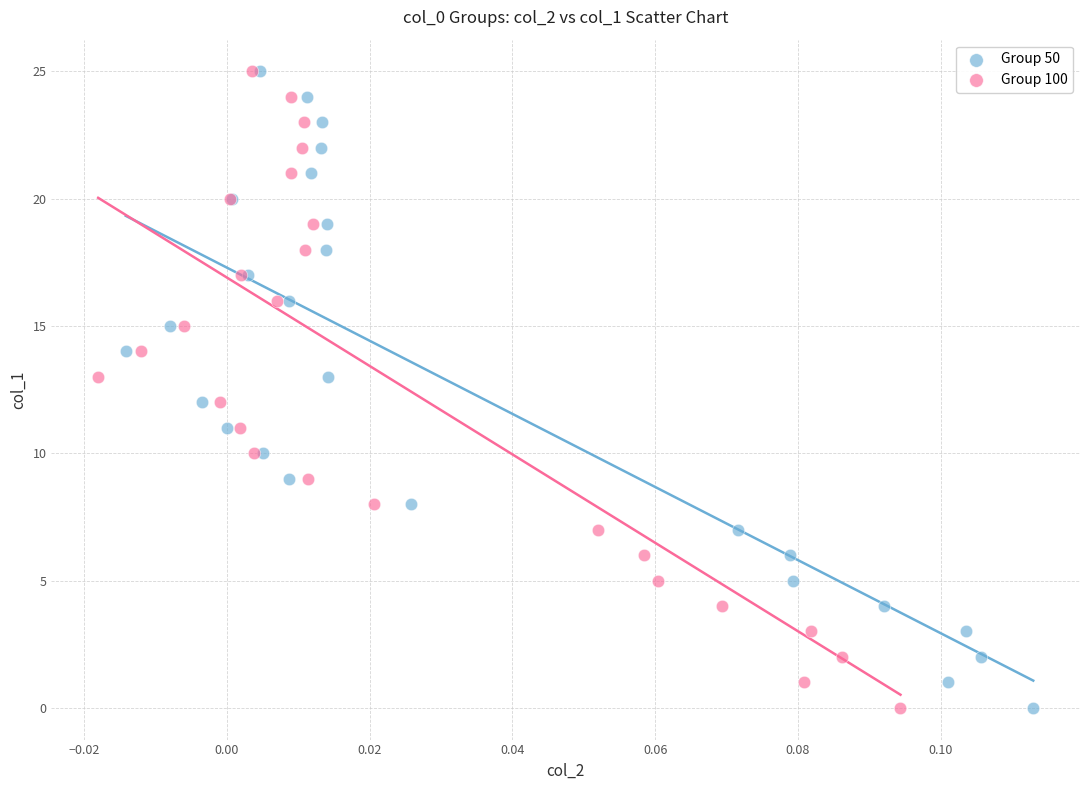

What are all the series names shown in the legend?

Group 50, Group 100